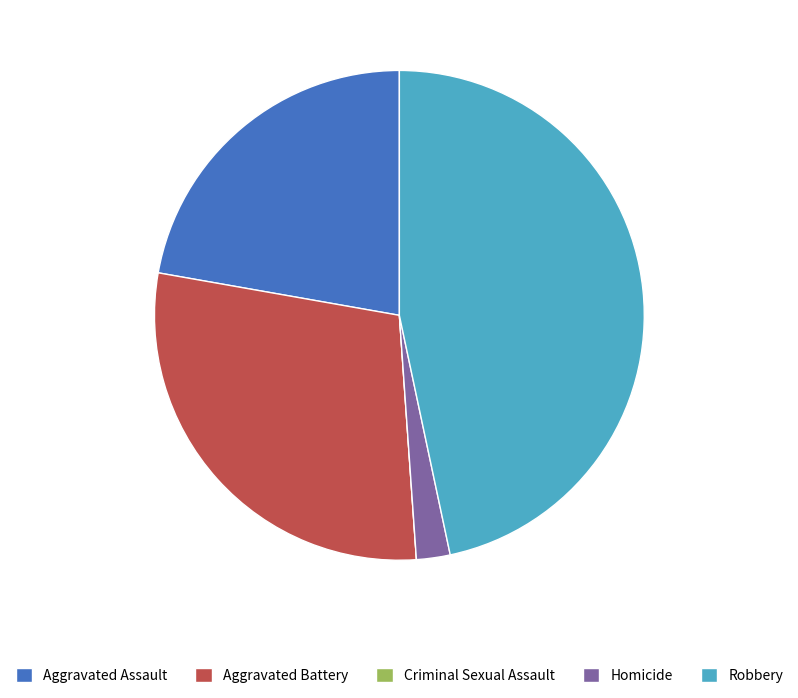

Is it true that Aggravated Assault is 22% of the pie?

True